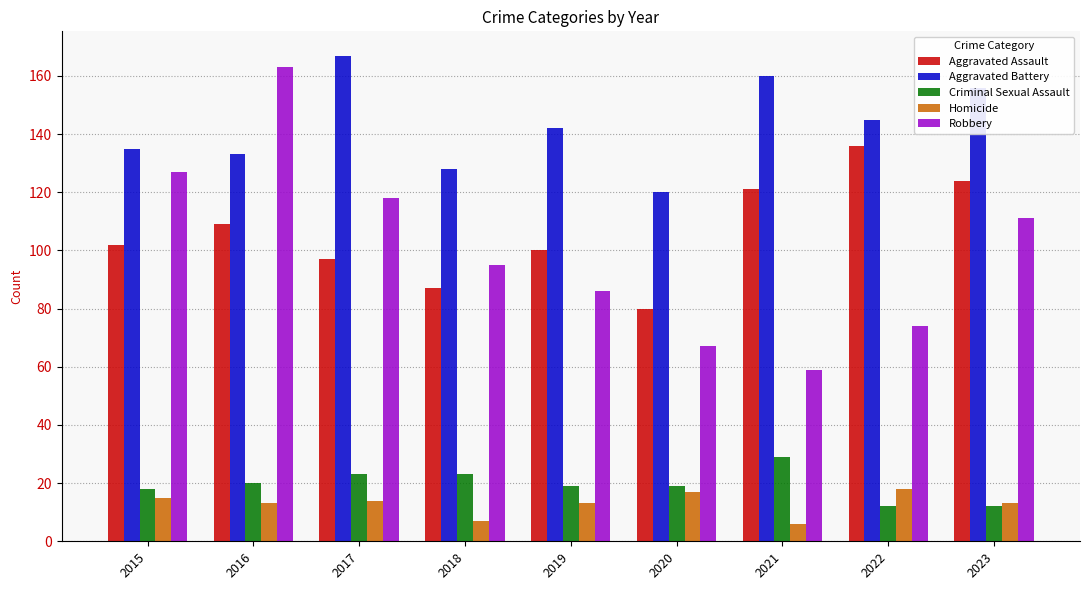

Reading left to right, extract all data points from this chart.

Aggravated Assault: 2015=102	2016=109	2017=97	2018=87	2019=100	2020=80	2021=121	2022=136	2023=124
Aggravated Battery: 2015=135	2016=133	2017=167	2018=128	2019=142	2020=120	2021=160	2022=145	2023=156
Criminal Sexual Assault: 2015=18	2016=20	2017=23	2018=23	2019=19	2020=19	2021=29	2022=12	2023=12
Homicide: 2015=15	2016=13	2017=14	2018=7	2019=13	2020=17	2021=6	2022=18	2023=13
Robbery: 2015=127	2016=163	2017=118	2018=95	2019=86	2020=67	2021=59	2022=74	2023=111